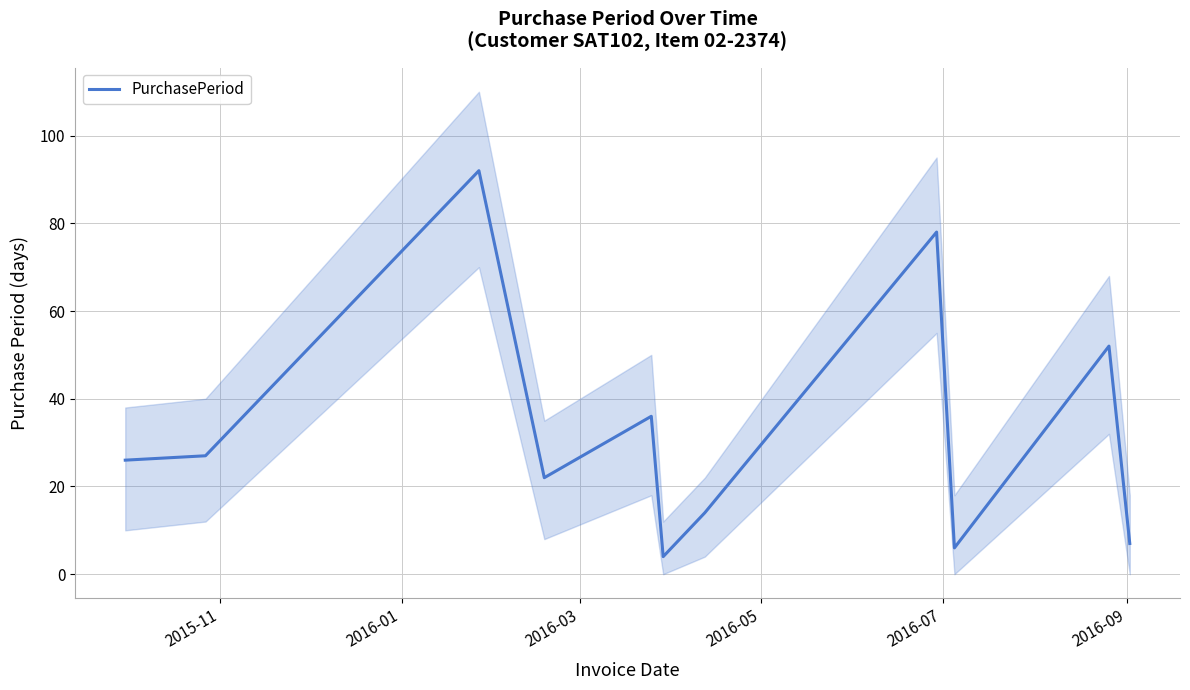

What is the average value?

33